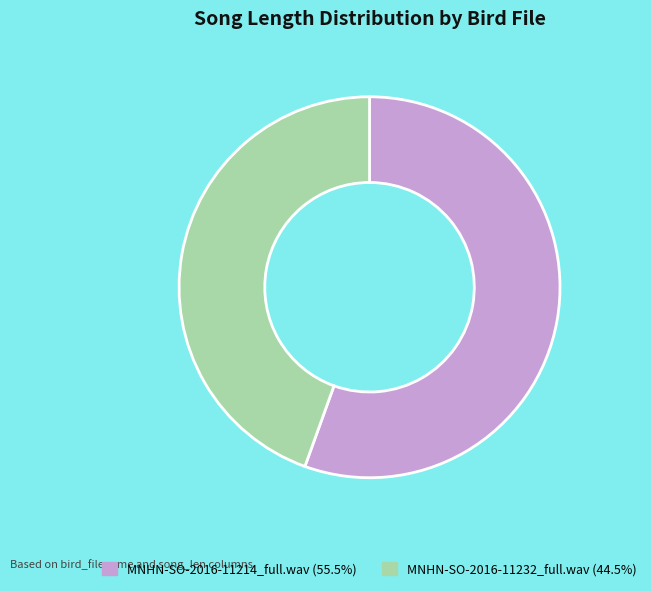

Approximately how many times larger is the value at MNHN-SO-2016-11214_full.wav (55.5%) compared to MNHN-SO-2016-11232_full.wav (44.5%)?

1.2